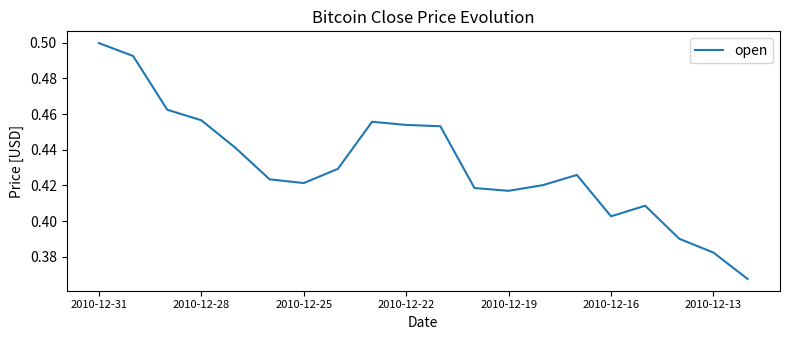

How many lines are shown in the chart?

1